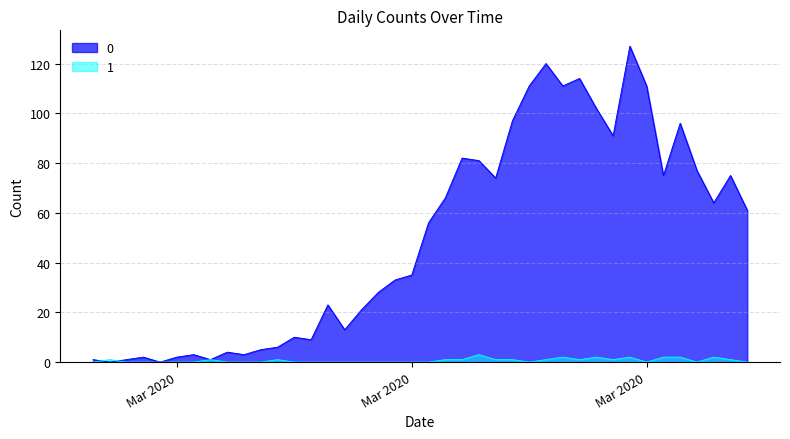

What are all the series names shown in the legend?

0, 1